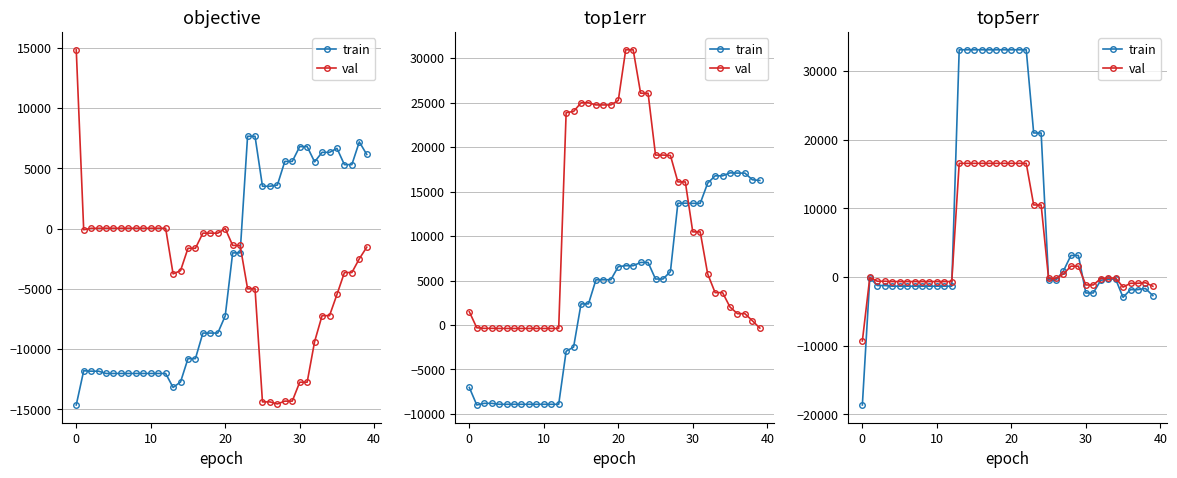

Is this an area chart (filled region under the line)?

No